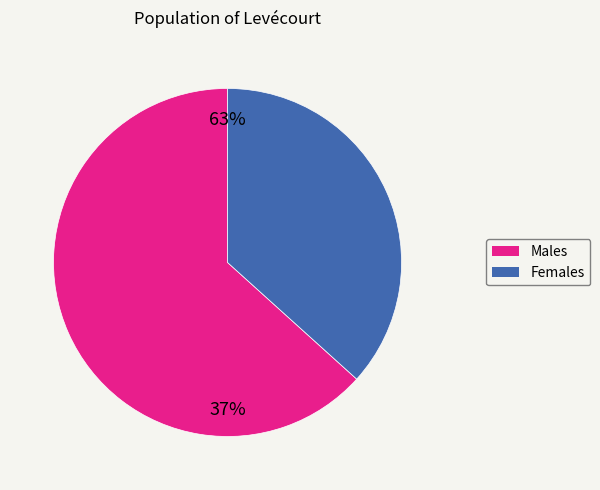

Count the number of slices in the pie.

2